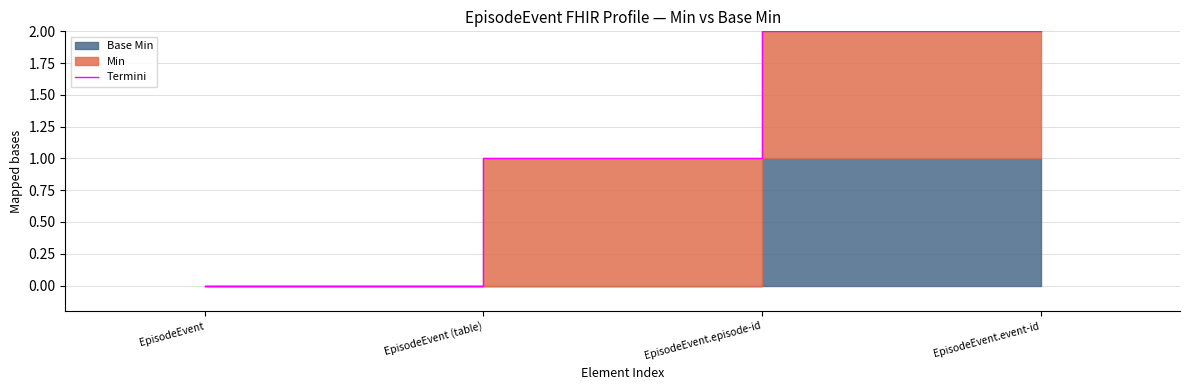

What is the difference between the maximum and minimum values?

2